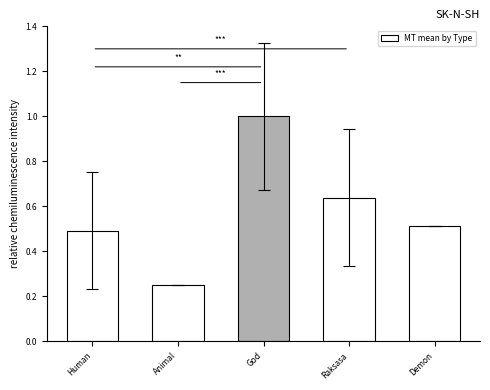

Where is the data nearest to the value 0?

Animal